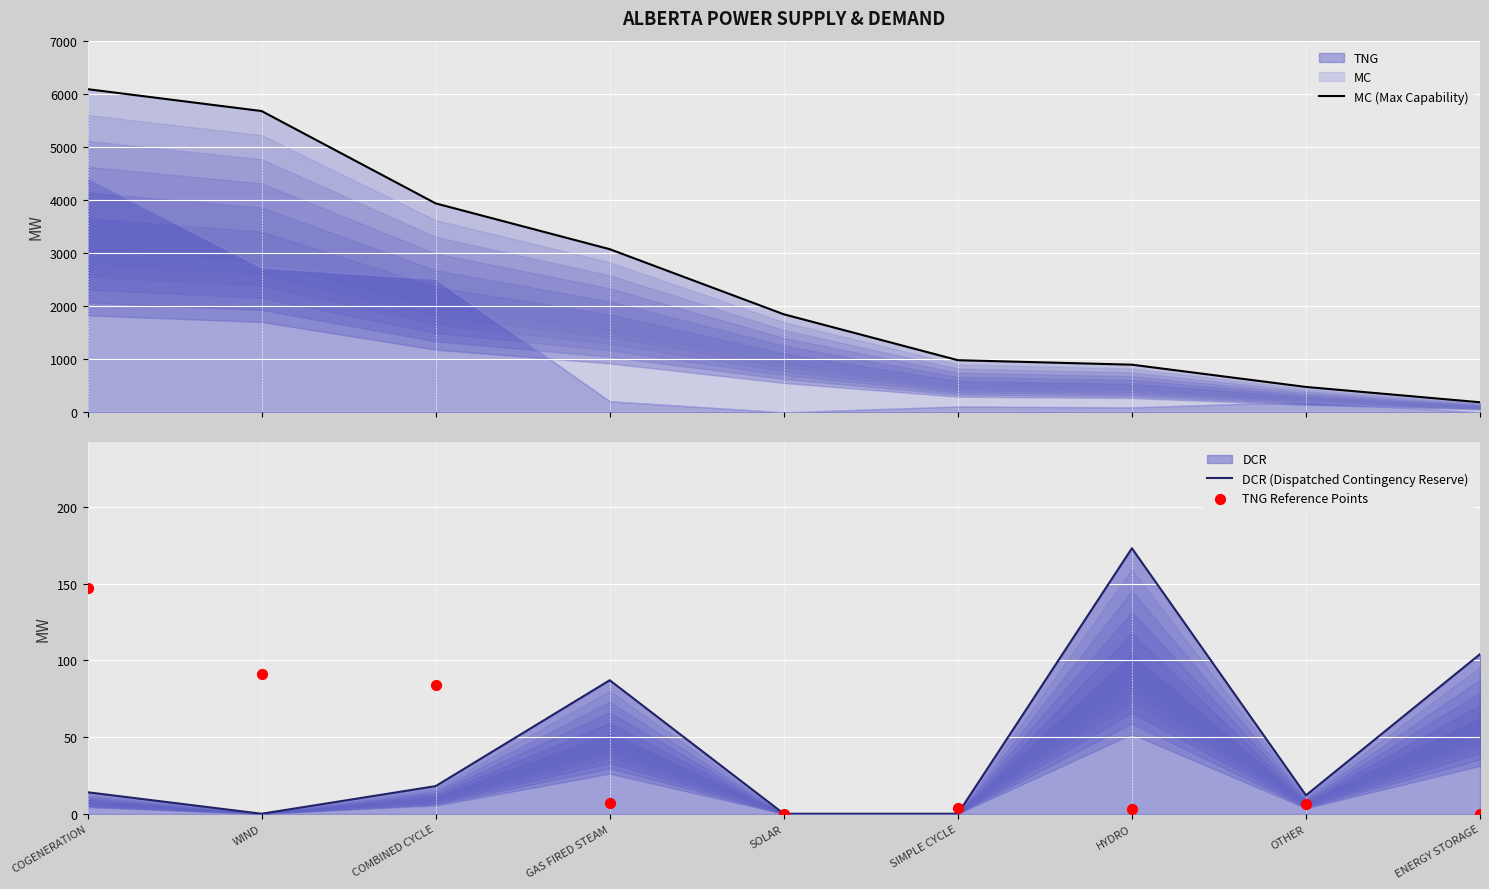

At which category is the sum across all series the highest?

COGENERATION